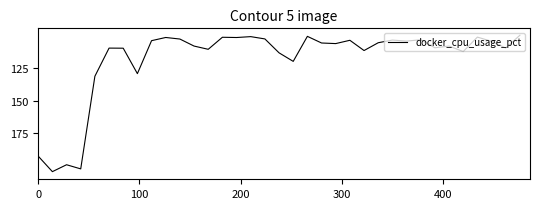

What is the maximum value shown in the chart?

204.2